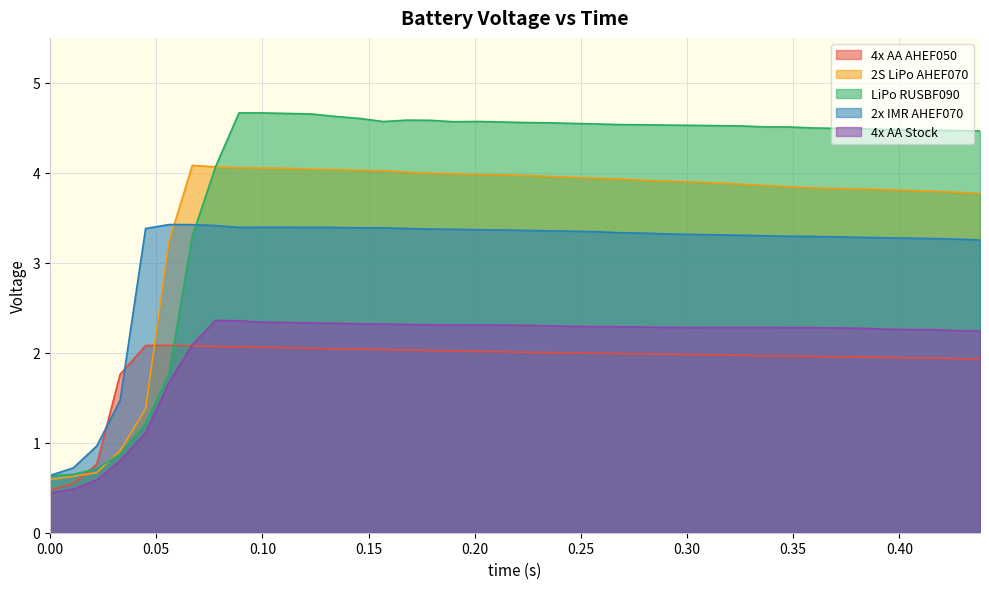

What are all the series names shown in the legend?

4x AA AHEF050, 2S LiPo AHEF070, LiPo RUSBF090, 2x IMR AHEF070, 4x AA Stock